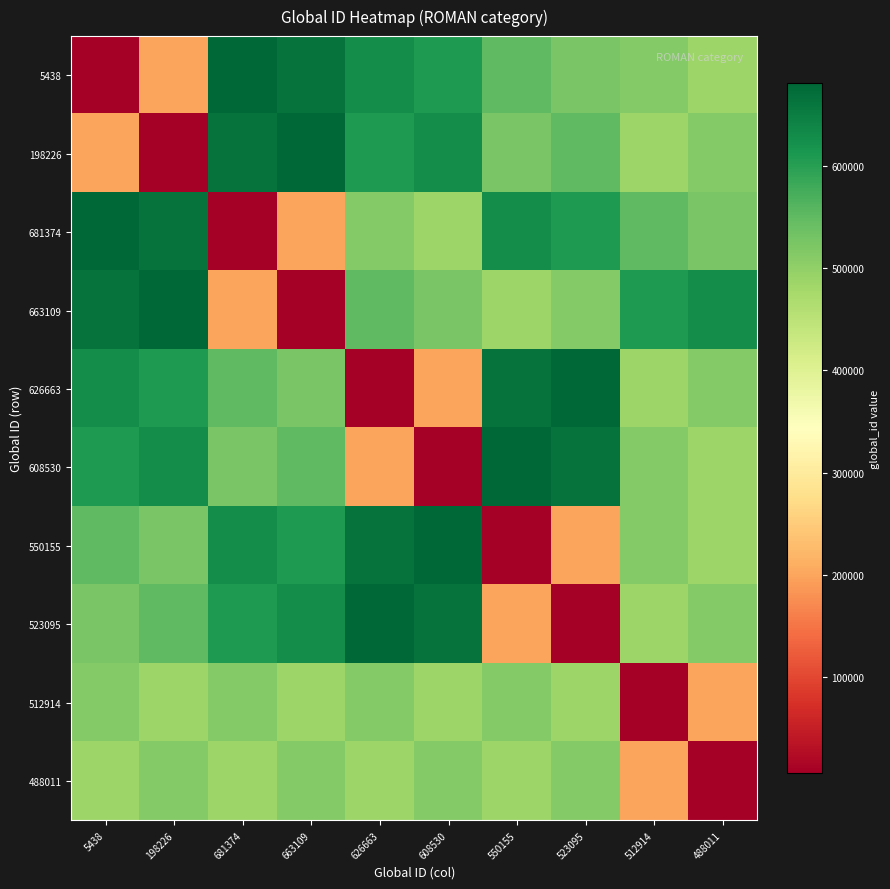

Which series changed the most between 523095 and 512914?

523095